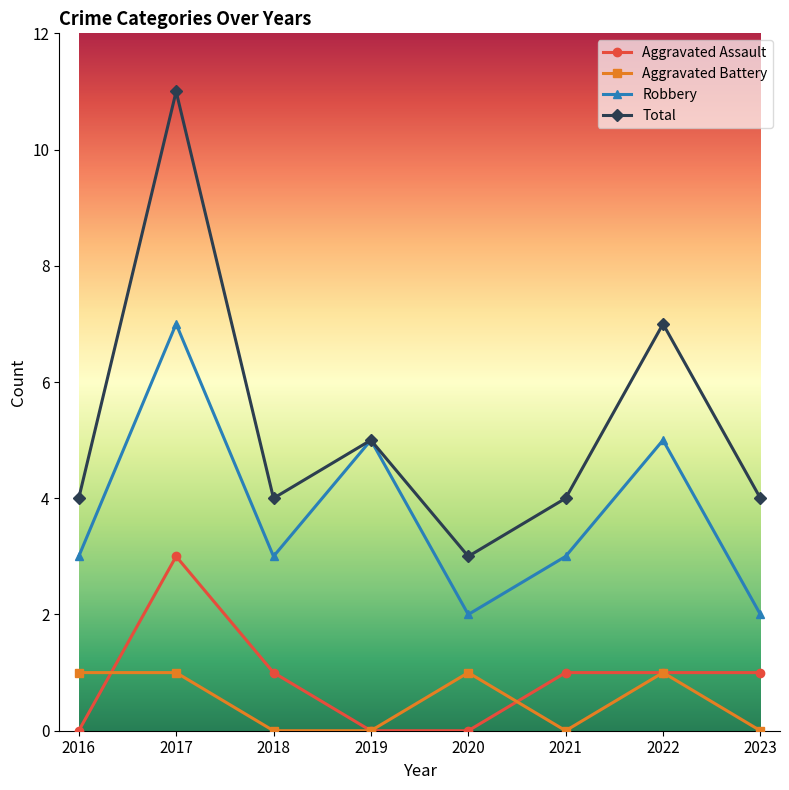

The Aggravated Assault series shows 1 at 2021. True or false?

True